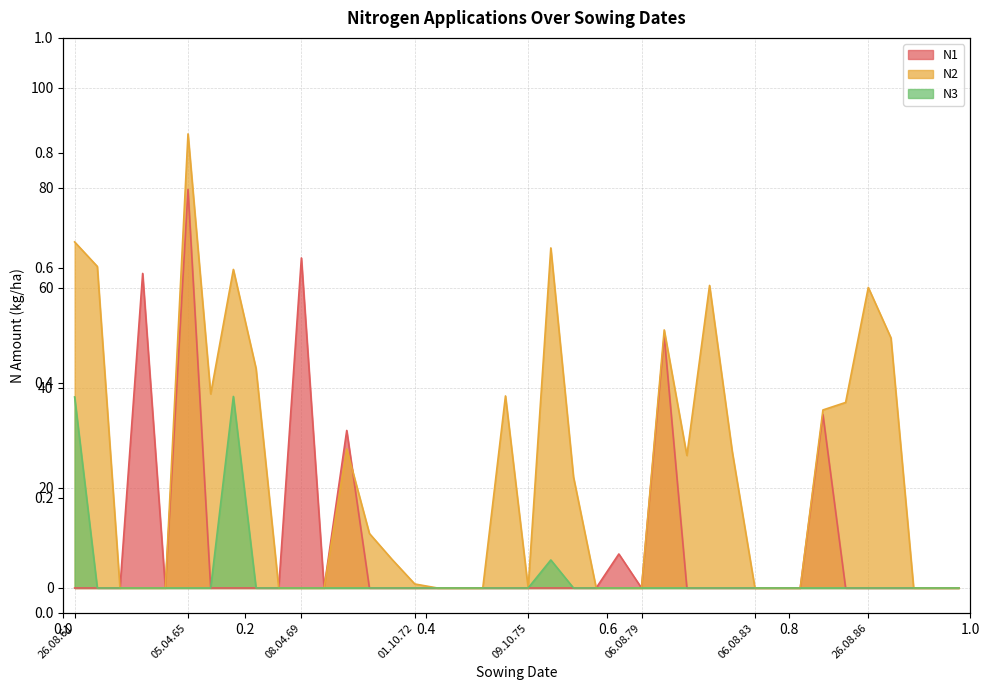

How many lines are shown in the chart?

3